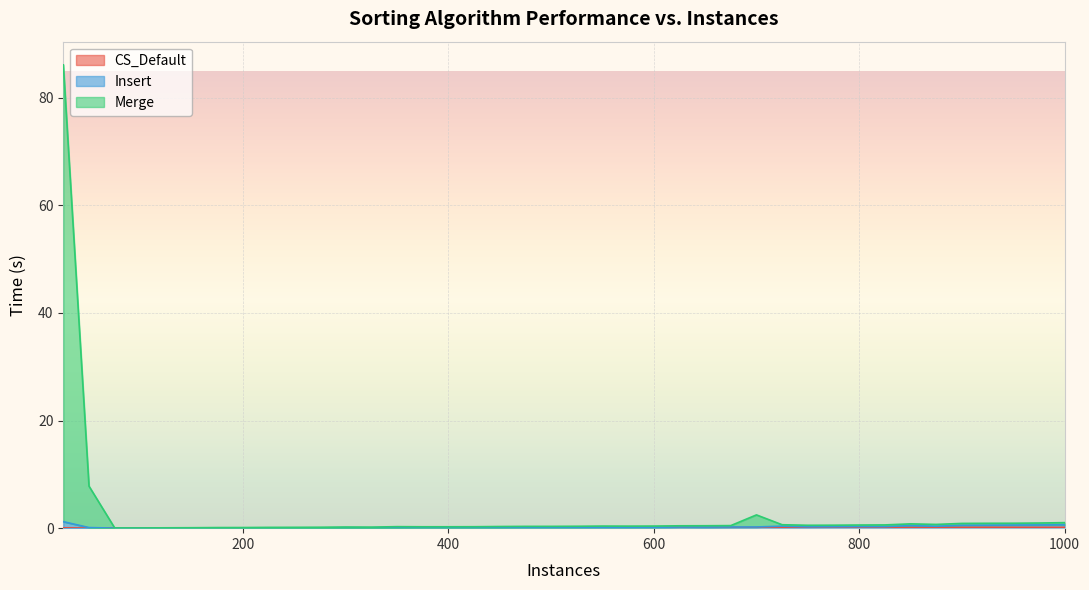

Rank the series at 125 from lowest to highest value.

CS_Default, Insert, Merge